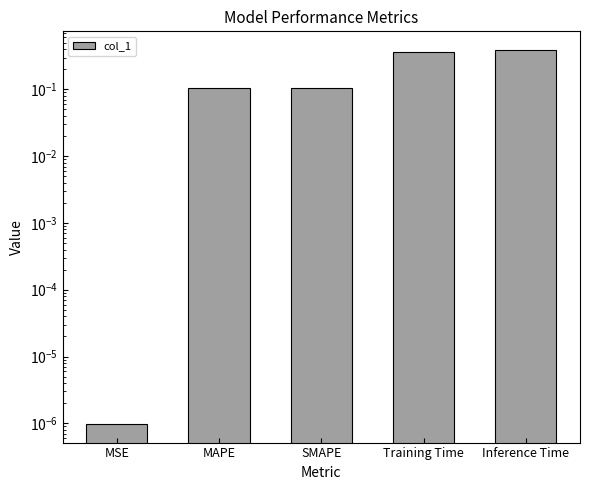

How many bars are there in total?

5